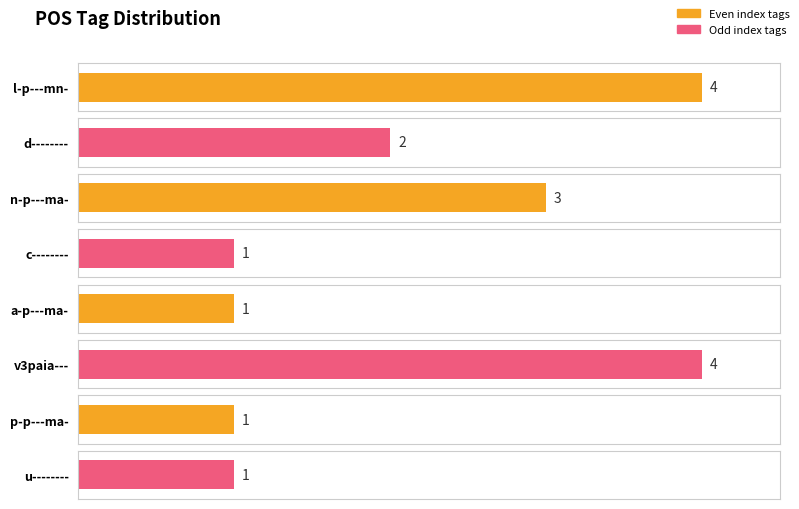

The value at c-------- is 1. True or false?

True